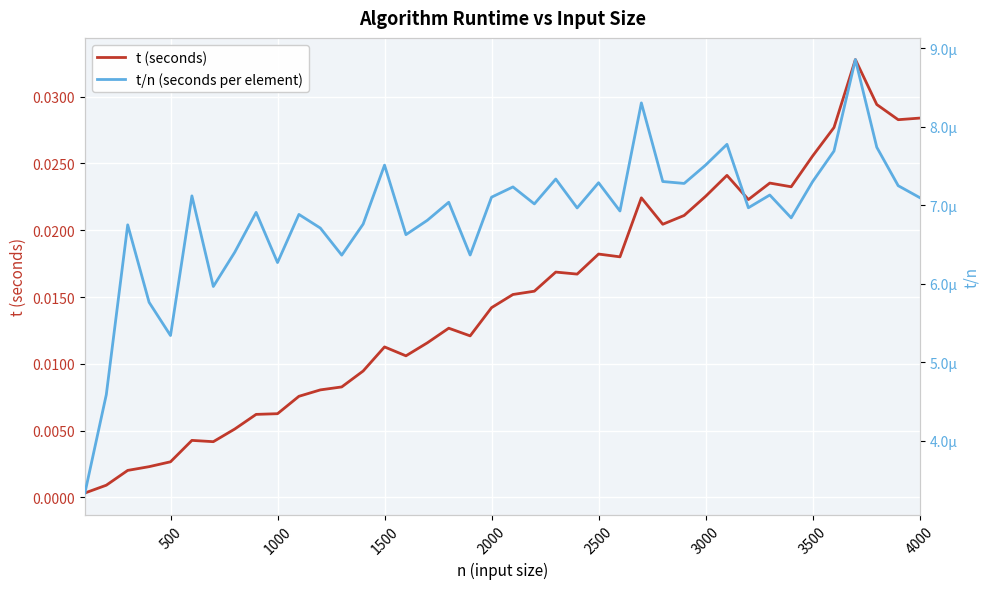

Rank the series by their maximum value, from lowest to highest.

t/n (seconds per element), t (seconds)